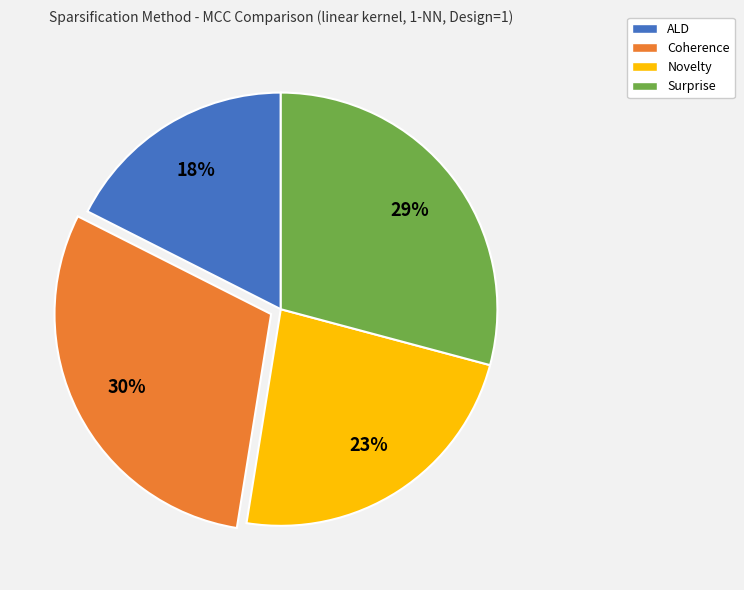

Which slice is the smallest?

ALD